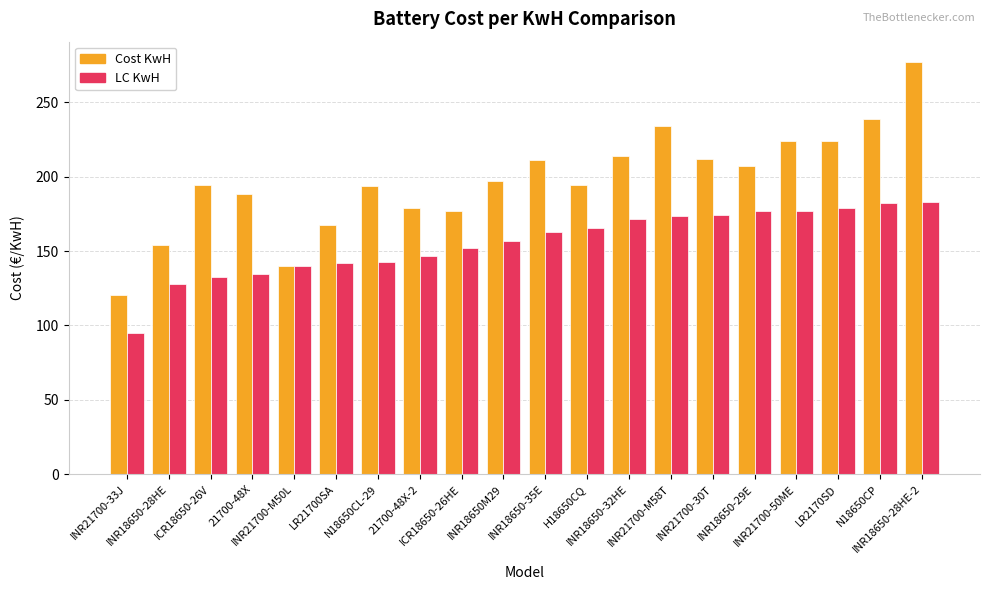

Which series changed the most between LR21700SA and INR21700-30T?

Cost KwH